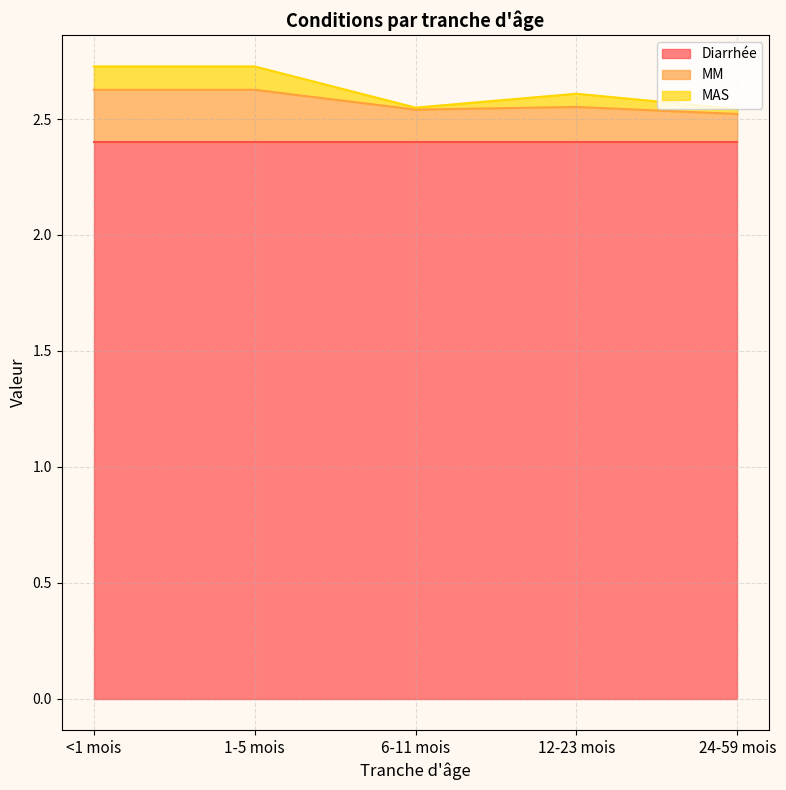

What is the average value of the MM series?

2.6